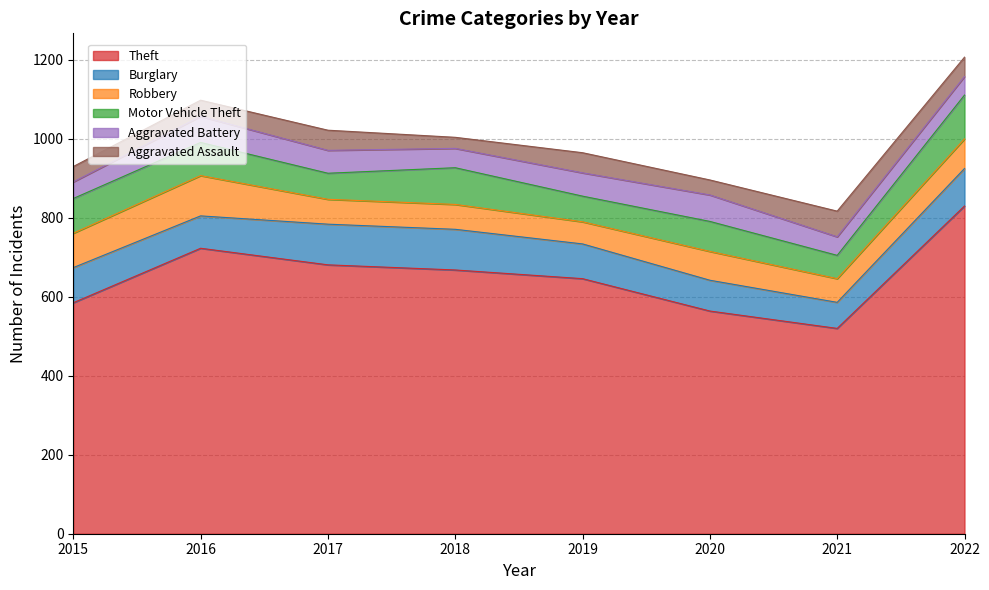

Between 2022 and 2017, which is larger?

2022